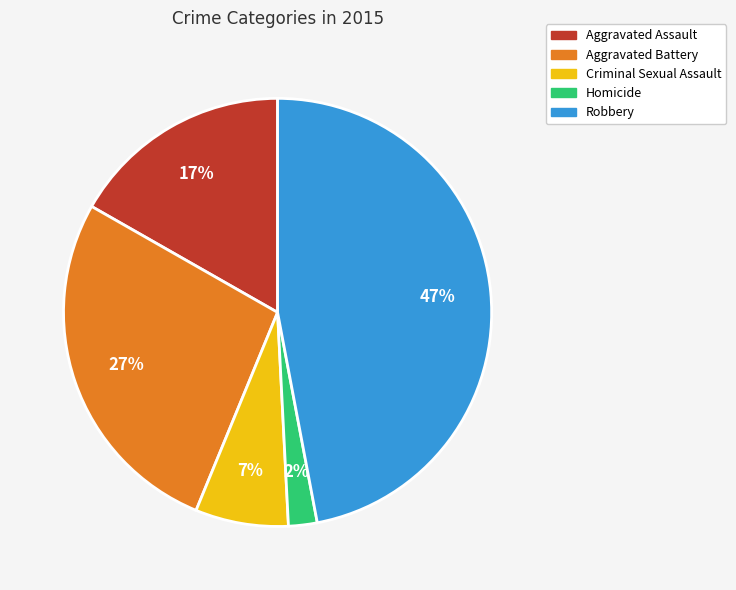

Is there any slice that represents more than half of the pie?

No